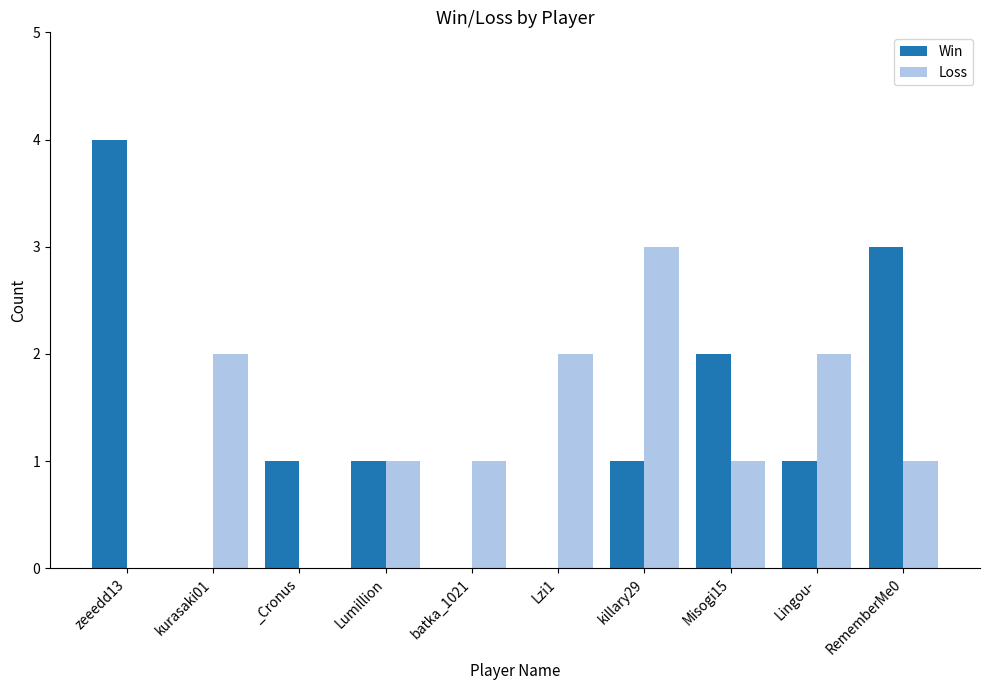

Is the value of Loss at Lzi1 greater than the value of Win at Lingou-?

Yes